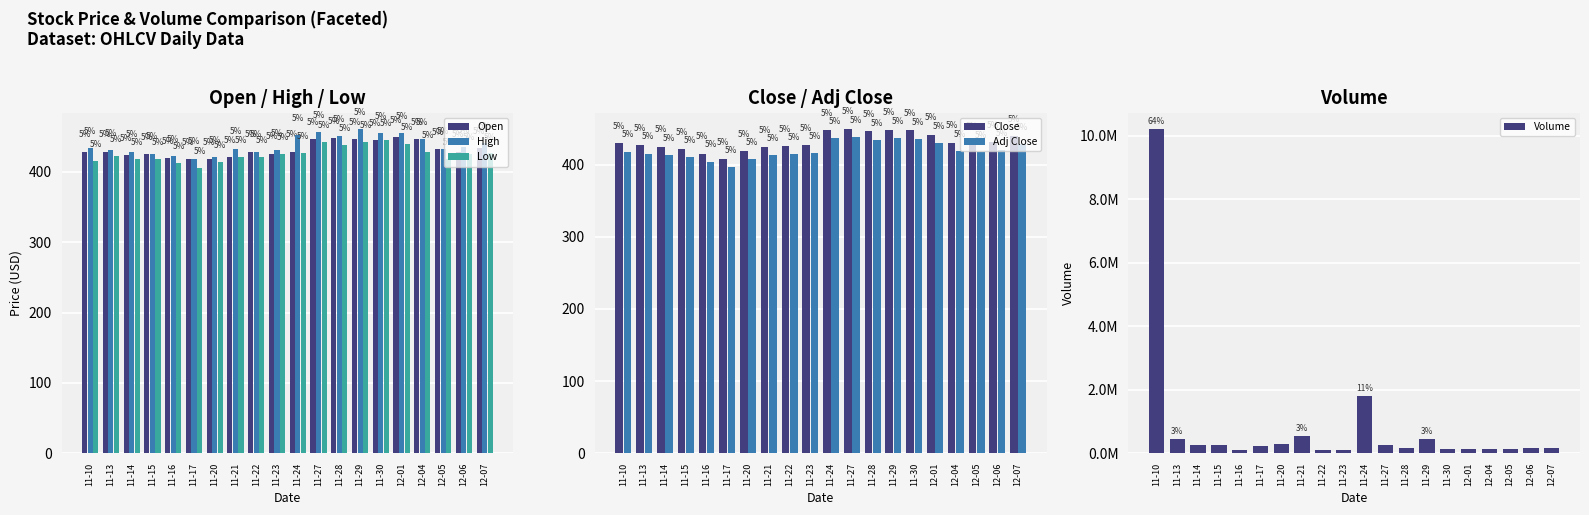

How many distinct data groups are displayed?

6